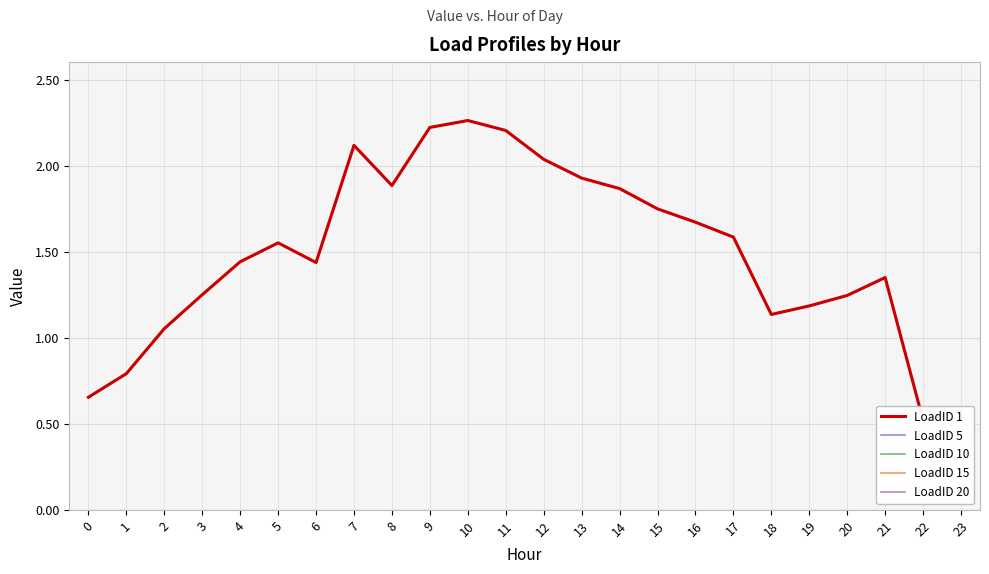

Where is the first local maximum for LoadID 5?

5